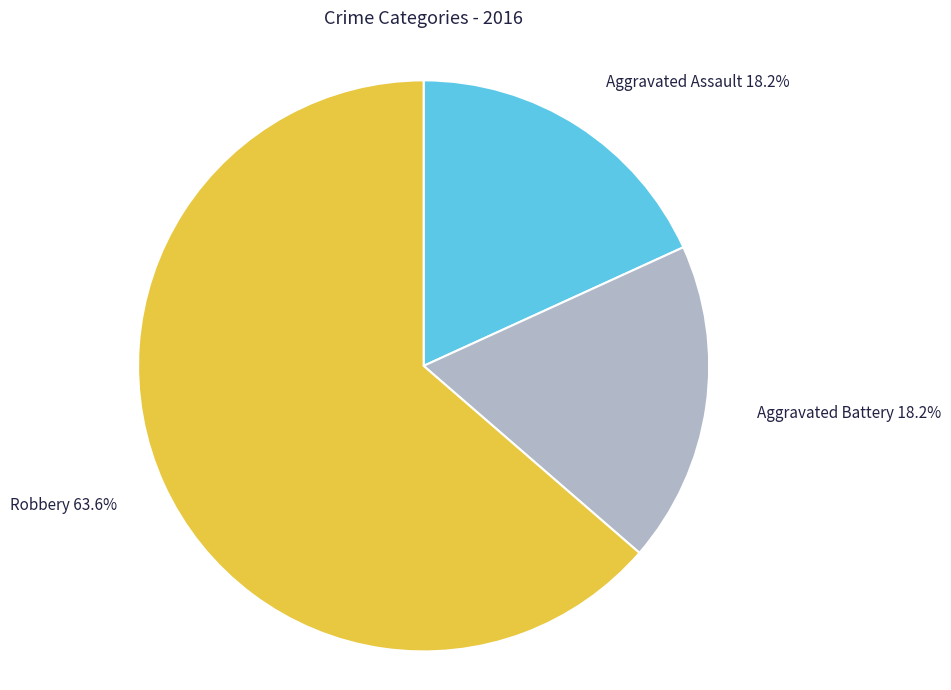

Which category has the biggest portion of the pie?

Robbery